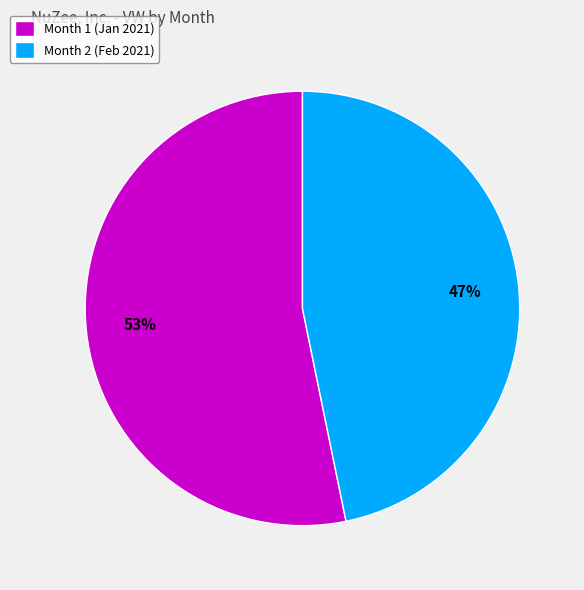

How many slices are in this pie chart?

2